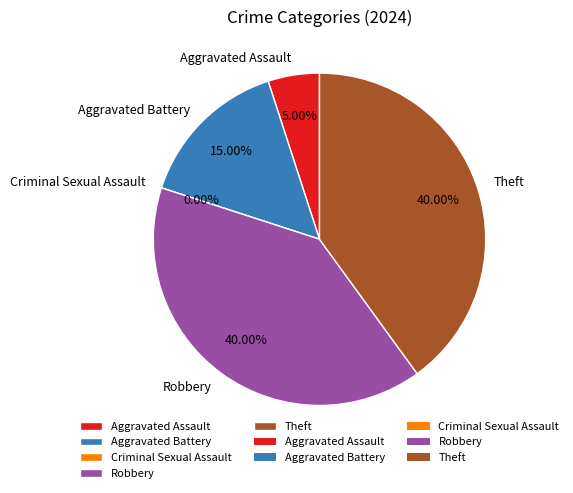

To the nearest percent, what is the combined percentage of Aggravated Battery and Robbery?

55%